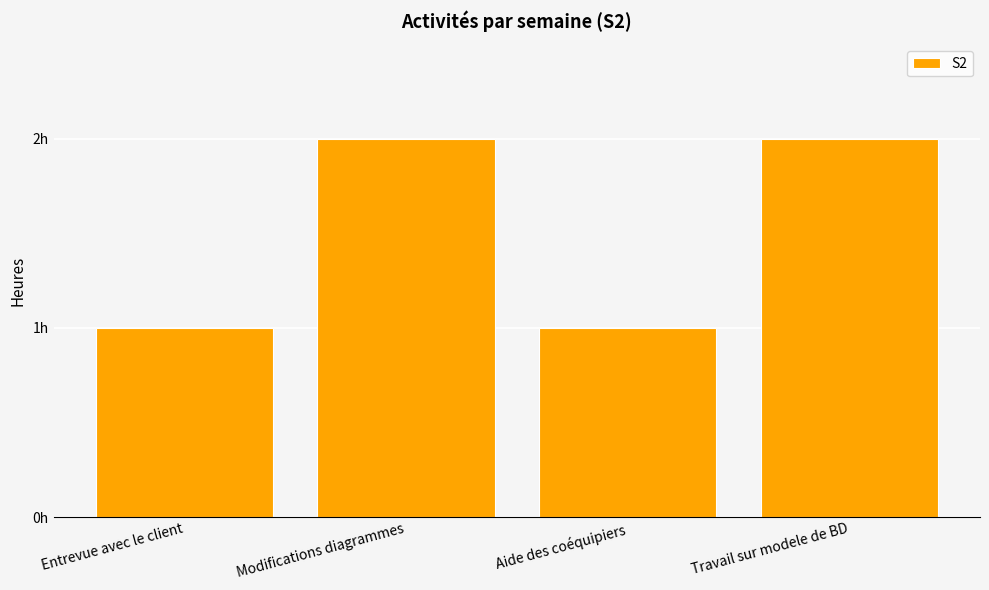

How many data points are less than 2?

2